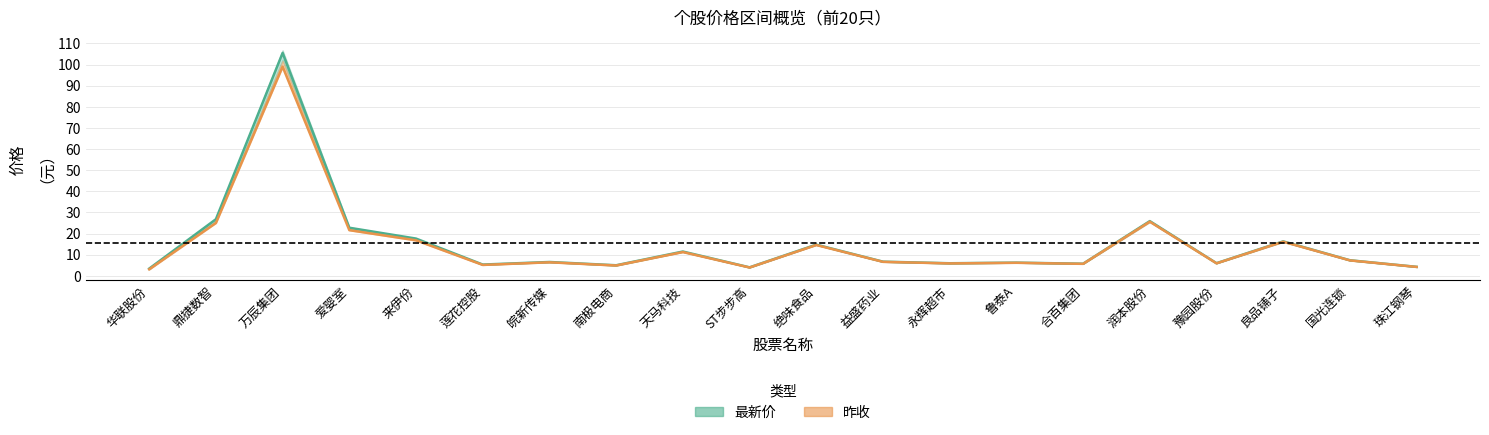

List the series in order of their peak value, highest first.

最新价, 昨收